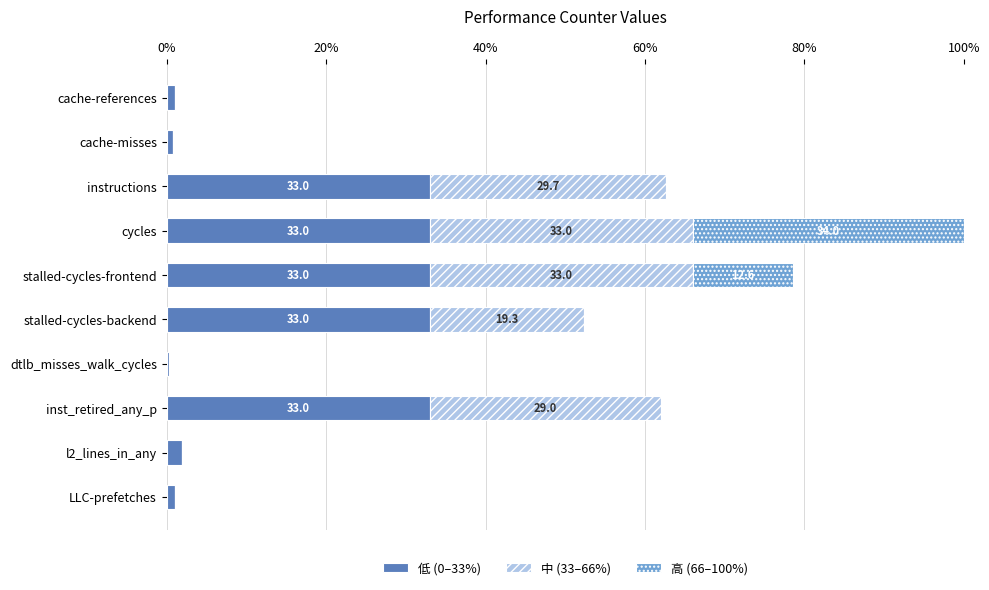

At which category is the sum across all series the highest?

cycles